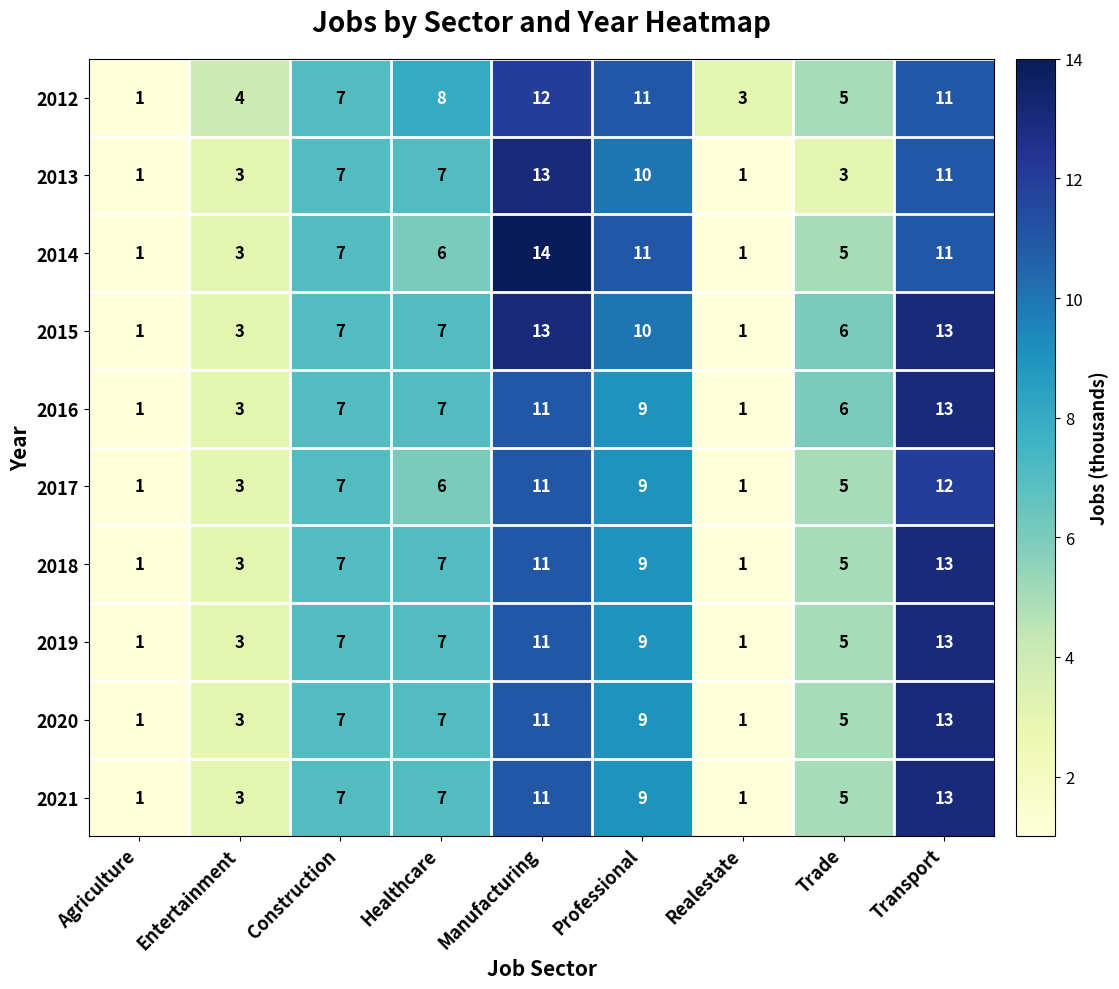

How many 2019 values are between 3 and 9?

5